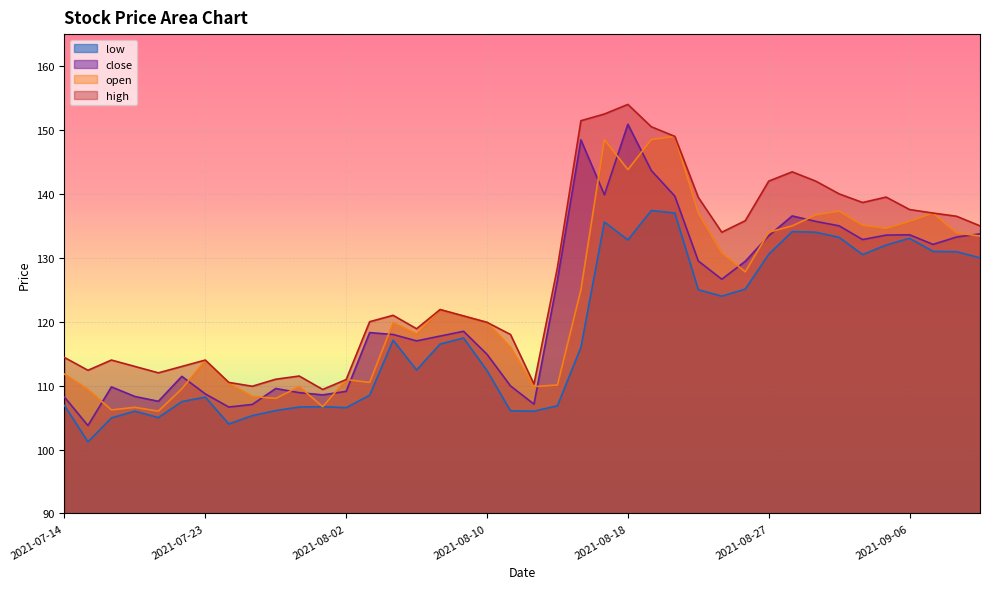

What is the greatest value displayed?

154.0